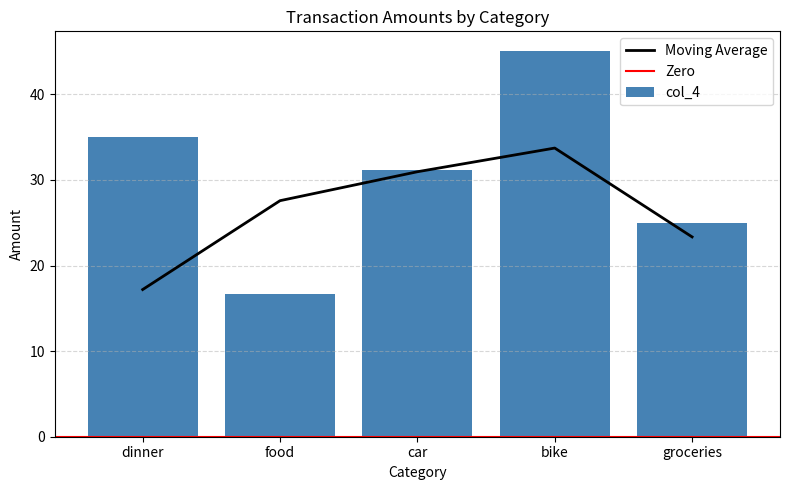

At which label is the value closest to 30?

car